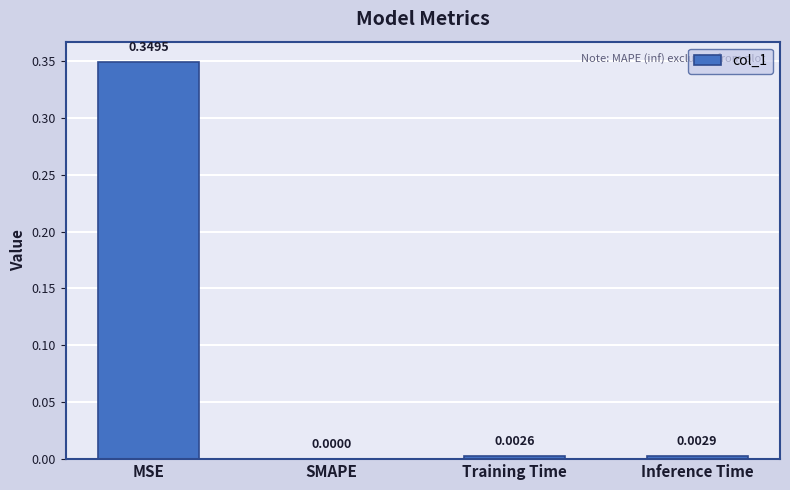

What is the change in value from MSE to Training Time?

-0.3